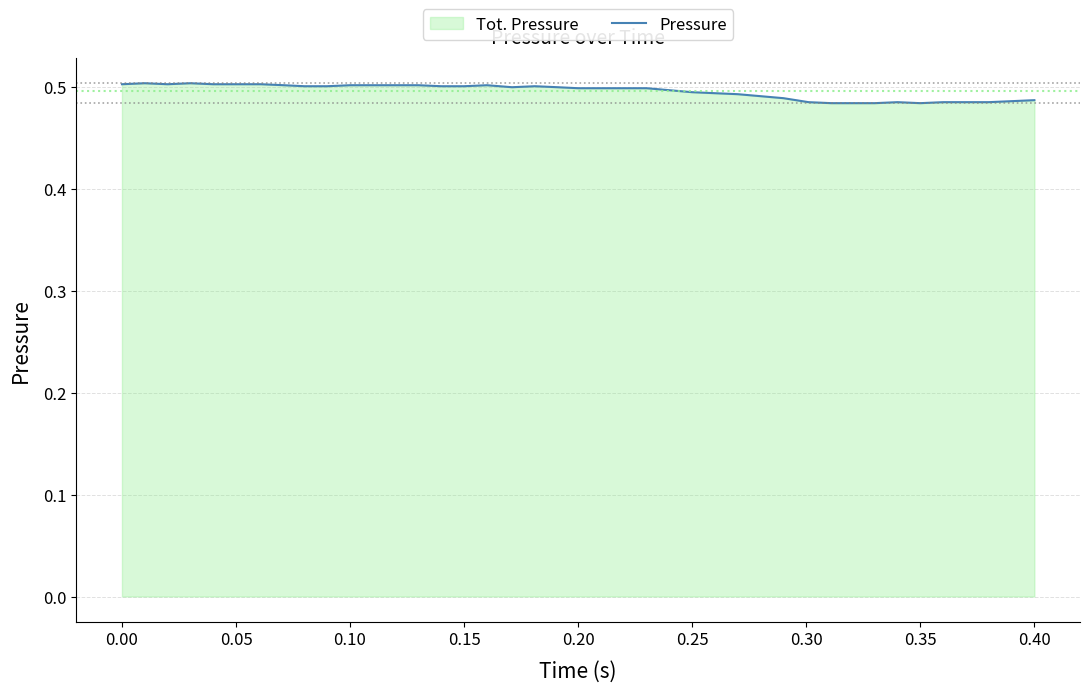

Does the chart display data point markers on the line(s)?

No